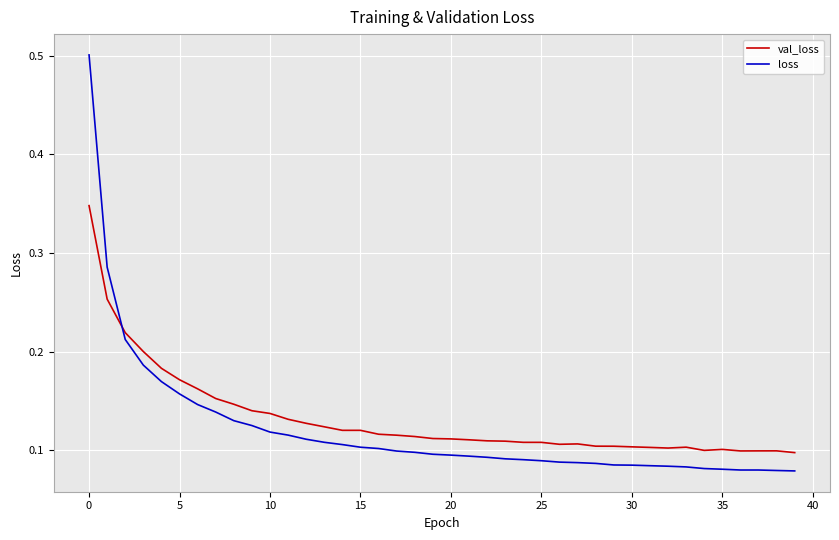

After their last crossing, which series has the higher values: loss or val_loss?

val_loss